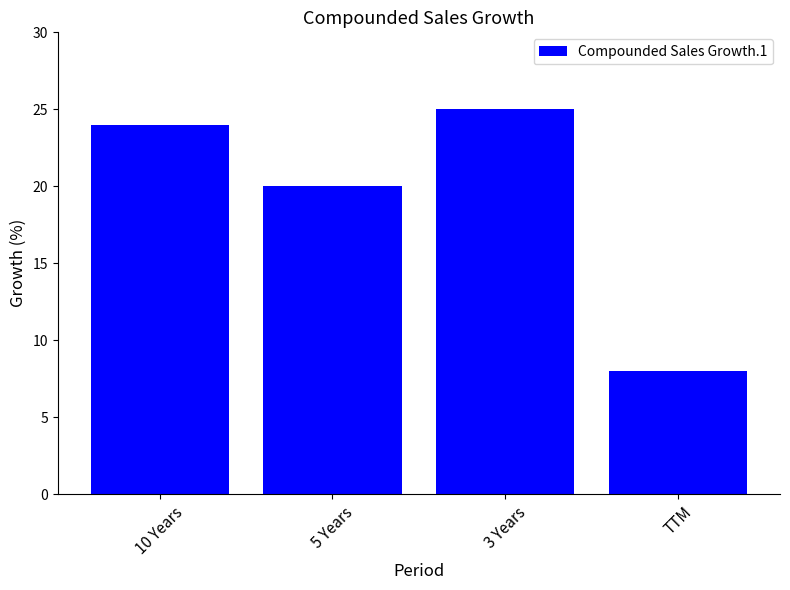

The chart shows a value of 13 at 3 Years. True or false?

False